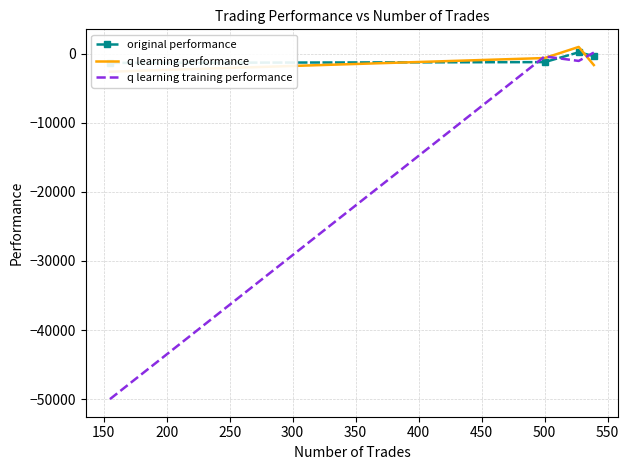

What is the difference between the maximum and minimum values in the original performance series?

1530.0